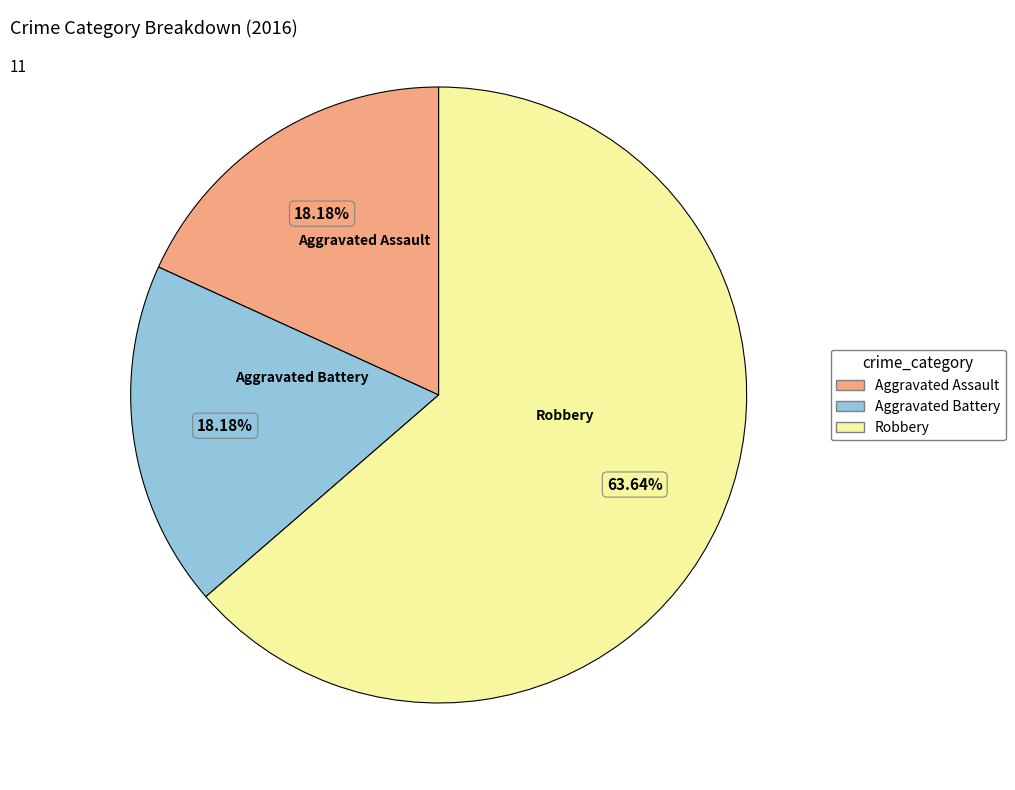

To the nearest percent, what is the average slice percentage?

33%